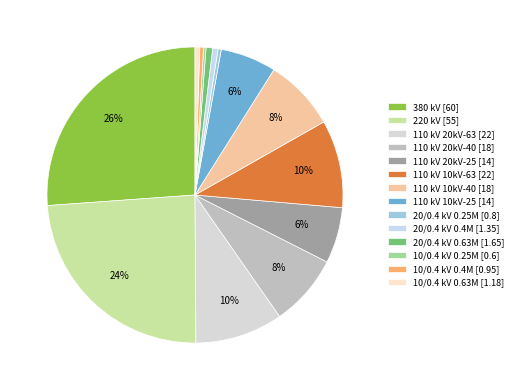

Count the number of slices in the pie.

14